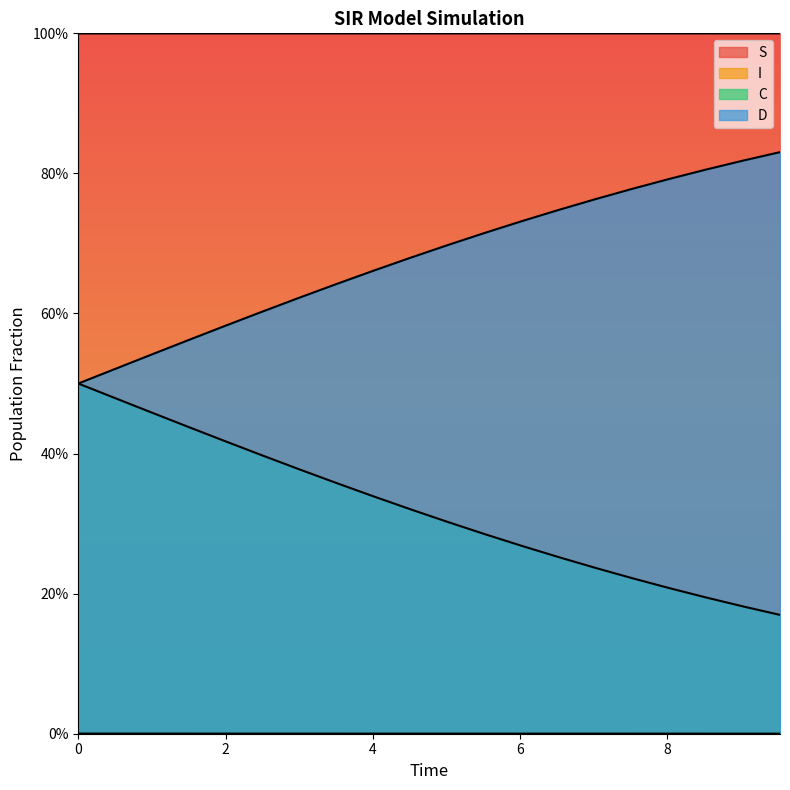

What are all the series names shown in the legend?

S, I, C, D